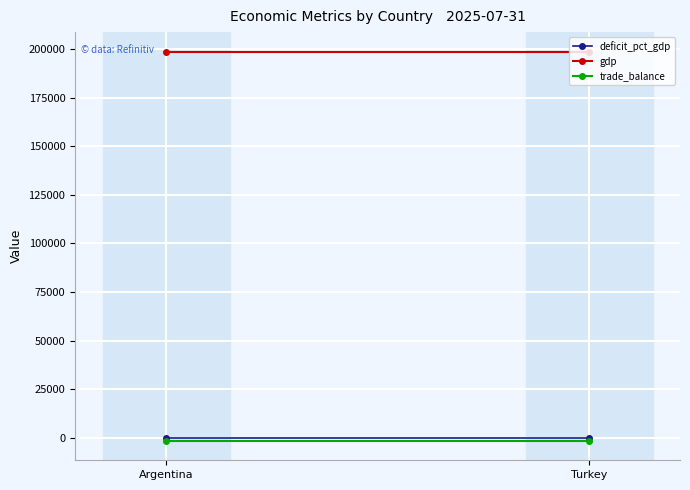

At Argentina, list the series in order from smallest to largest.

trade_balance, deficit_pct_gdp, gdp